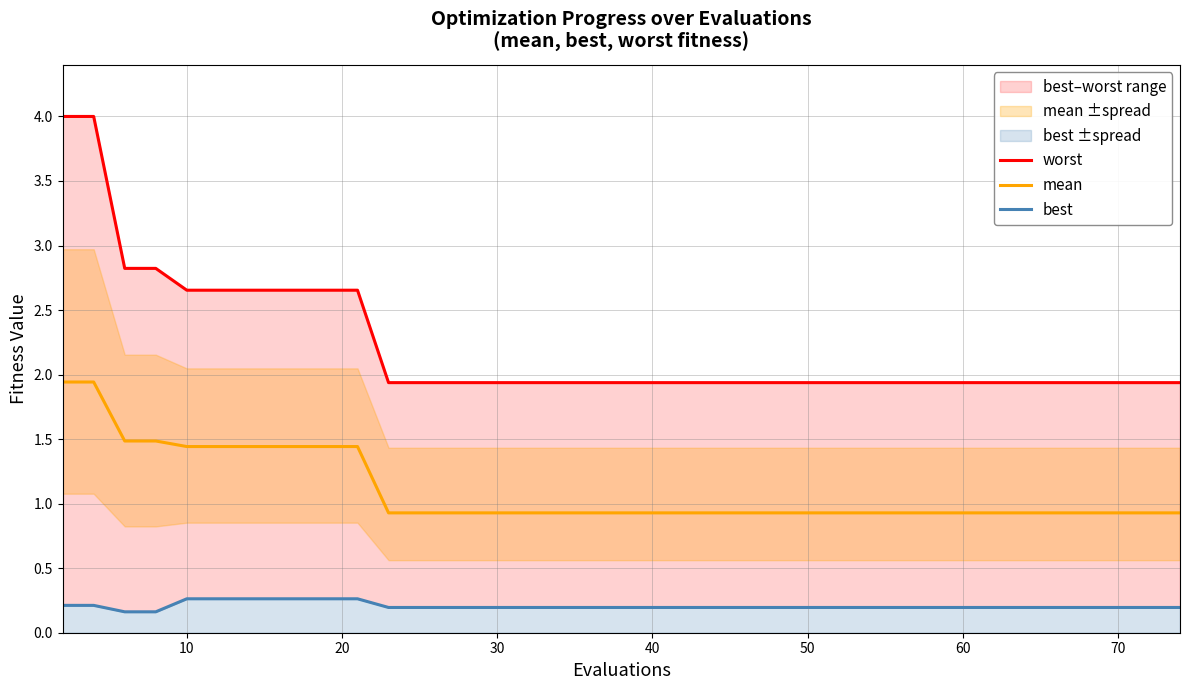

Reading right to left, what are all the values shown in this chart?

worst: 1.9	1.9	1.9	1.9	1.9	1.9	1.9	1.9	1.9	1.9	1.9	1.9	1.9	1.9	1.9	1.9	1.9	1.9	1.9	1.9	1.9	1.9	1.9	1.9	2.7	2.7	2.7	2.7	2.7	2.7	2.8	2.8	4.0	4.0
mean: 0.9	0.9	0.9	0.9	0.9	0.9	0.9	0.9	0.9	0.9	0.9	0.9	0.9	0.9	0.9	0.9	0.9	0.9	0.9	0.9	0.9	0.9	0.9	0.9	1.4	1.4	1.4	1.4	1.4	1.4	1.5	1.5	1.9	1.9
best: 0.2	0.2	0.2	0.2	0.2	0.2	0.2	0.2	0.2	0.2	0.2	0.2	0.2	0.2	0.2	0.2	0.2	0.2	0.2	0.2	0.2	0.2	0.2	0.2	0.3	0.3	0.3	0.3	0.3	0.3	0.2	0.2	0.2	0.2